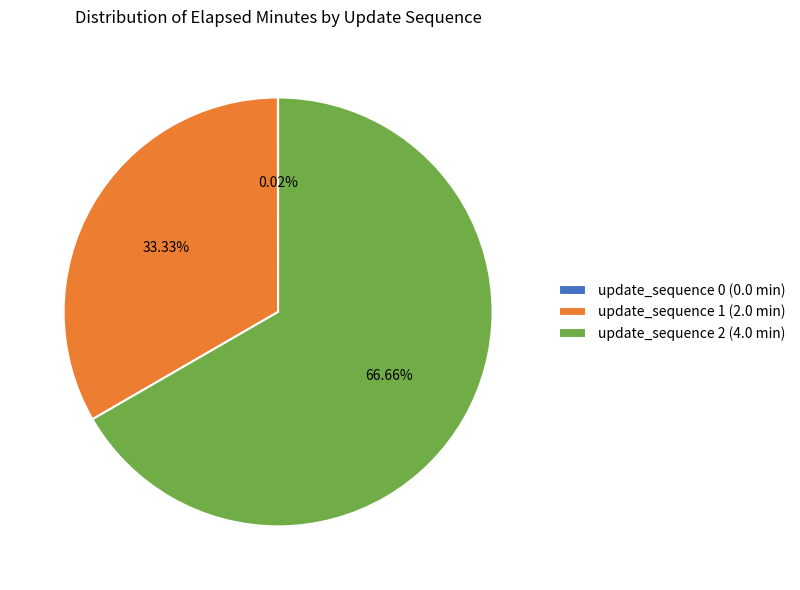

To the nearest percent, what is the average slice percentage?

33%